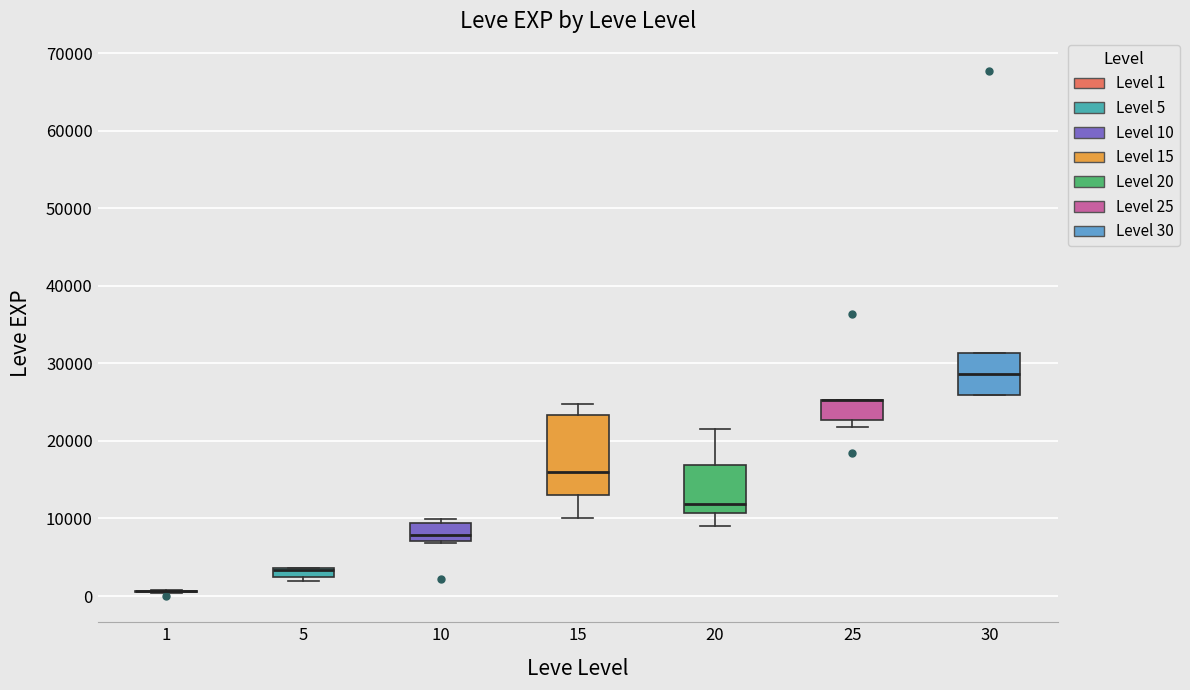

Which box is the tallest, from its lower edge to its upper edge?

15